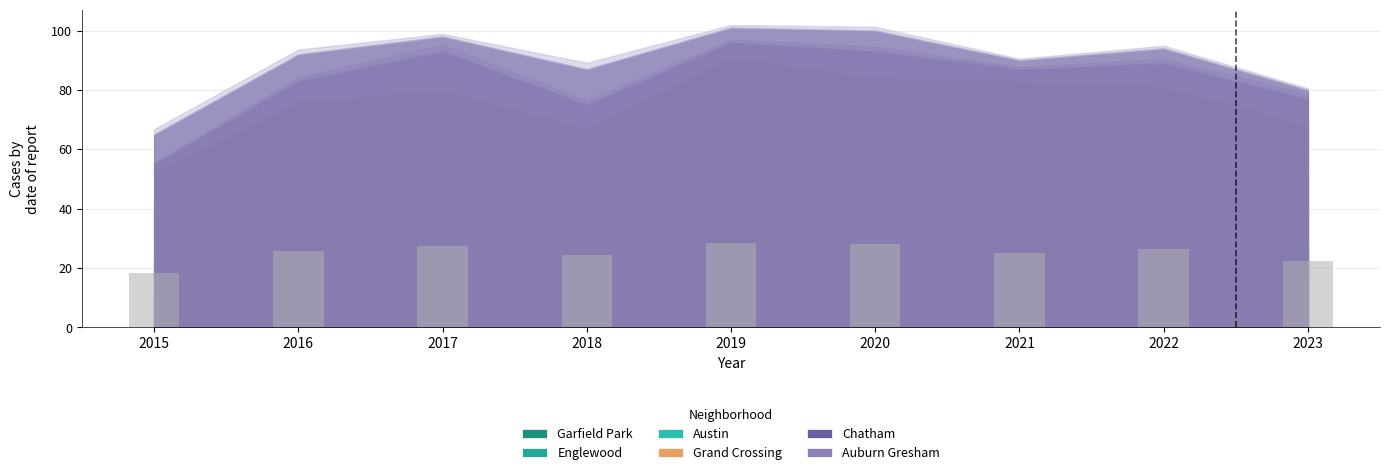

How many bars are there in total?

9